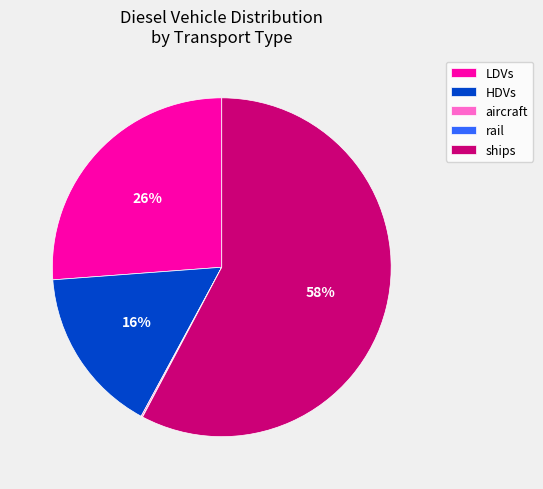

The LDVs slice represents 26% of the pie. True or false?

True